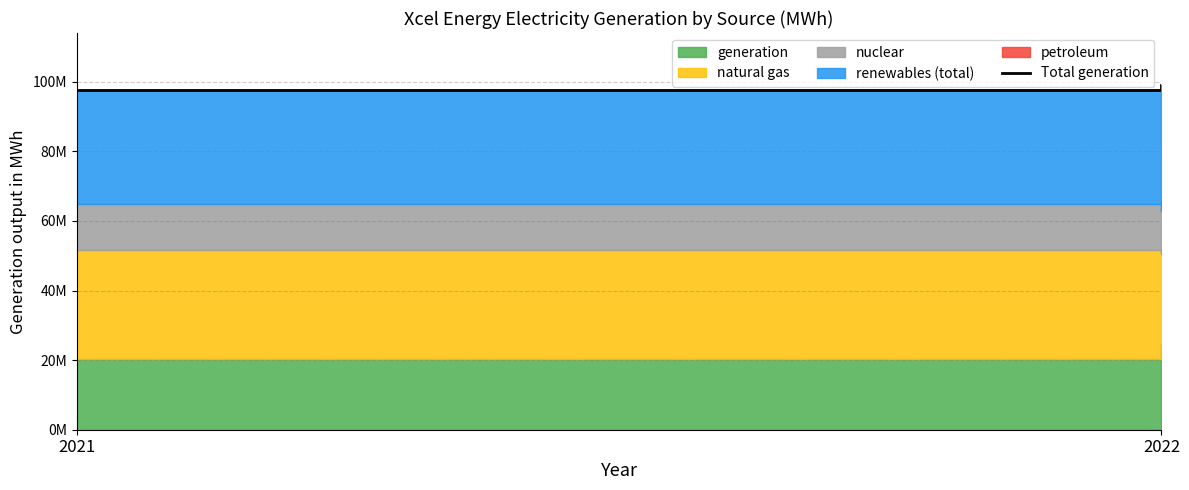

How many values are between 97769000 and 99140000?

2